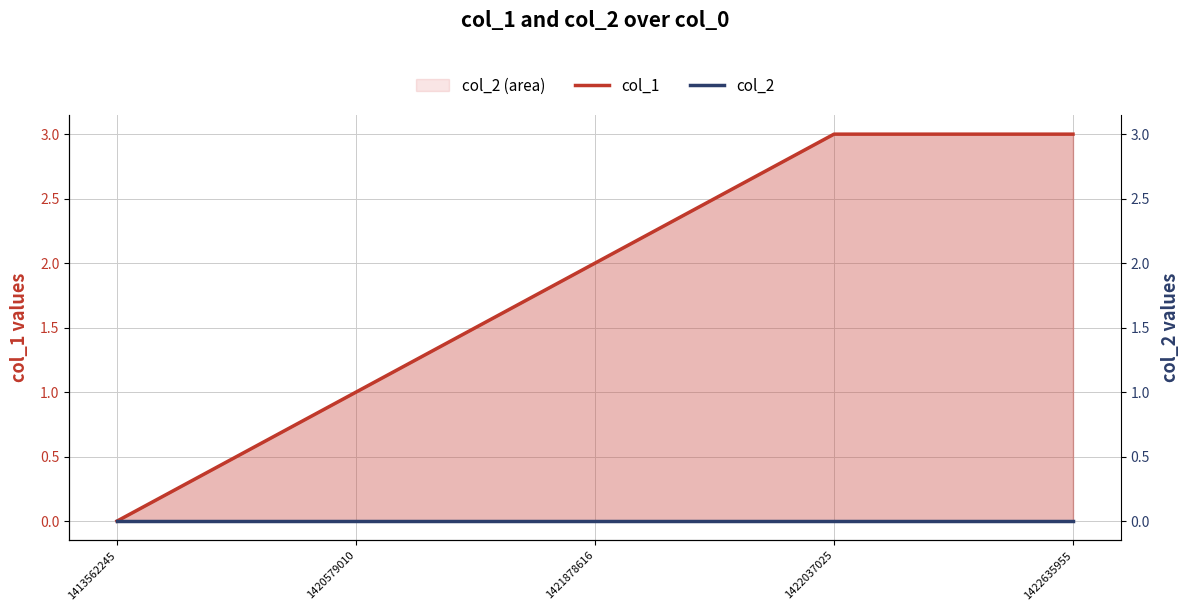

Rank the series by their average value, from lowest to highest.

col_2, col_1